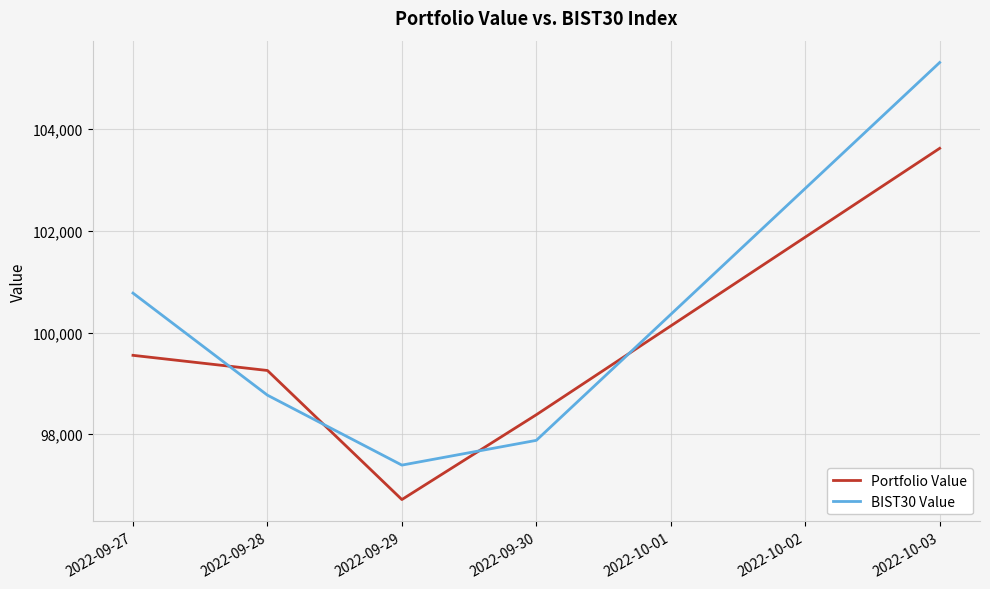

What position from the left is 2022-09-29?

3